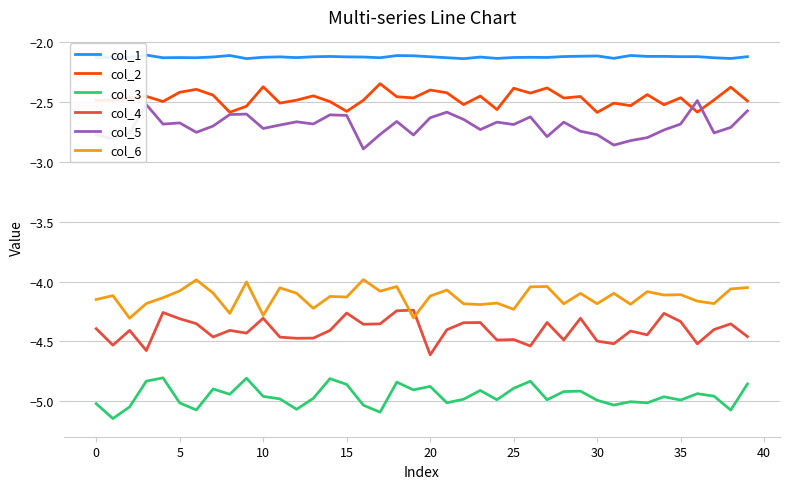

Which series has the largest total across all categories?

col_1